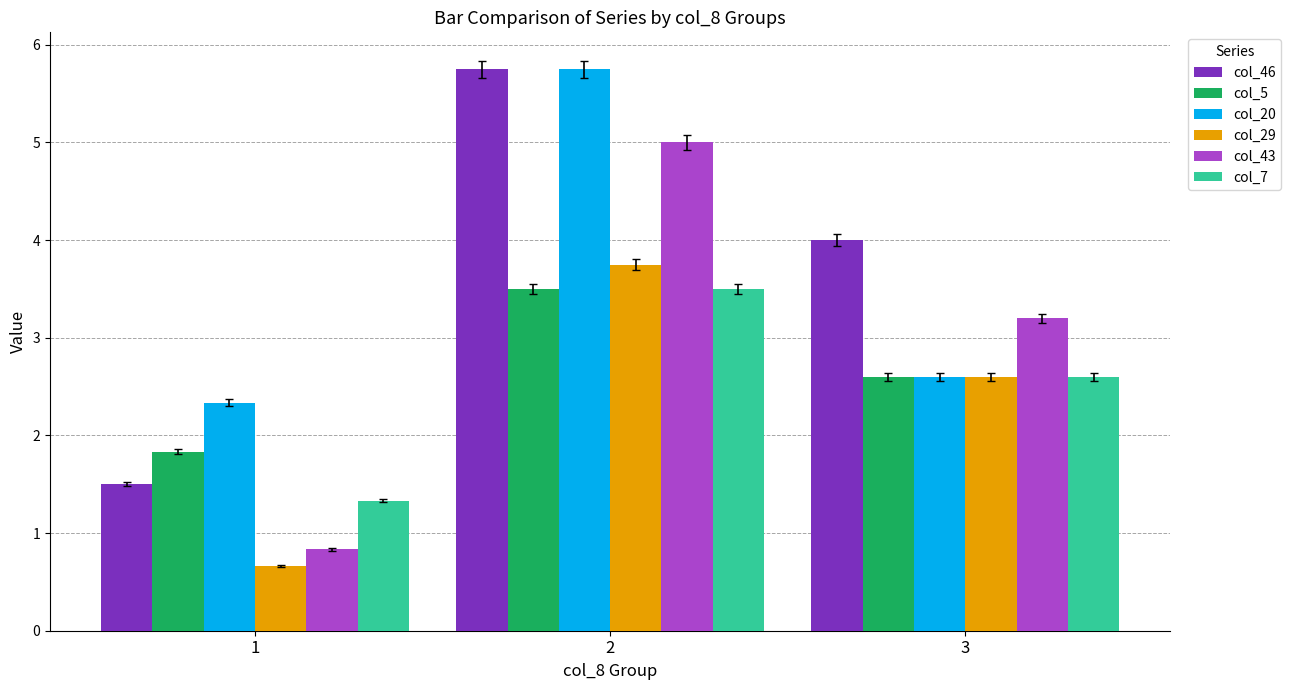

What is the highest value of the col_43 series?

5.0